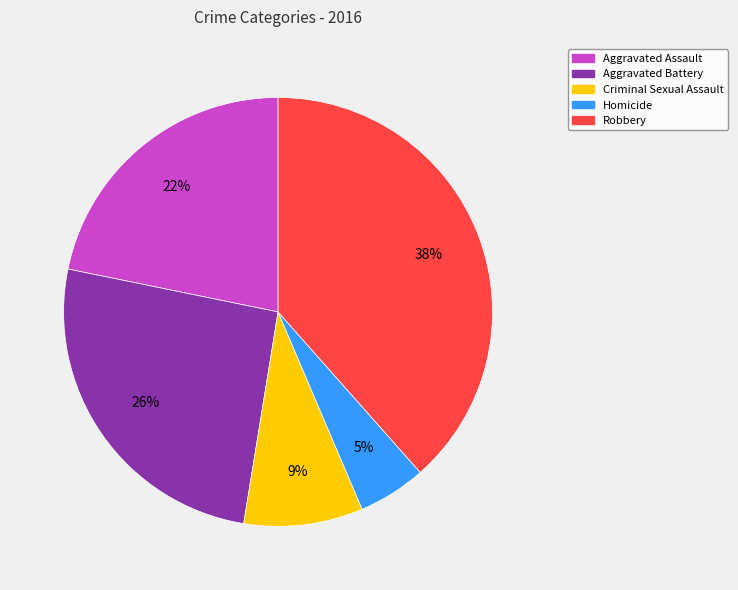

Count the number of slices in the pie.

5